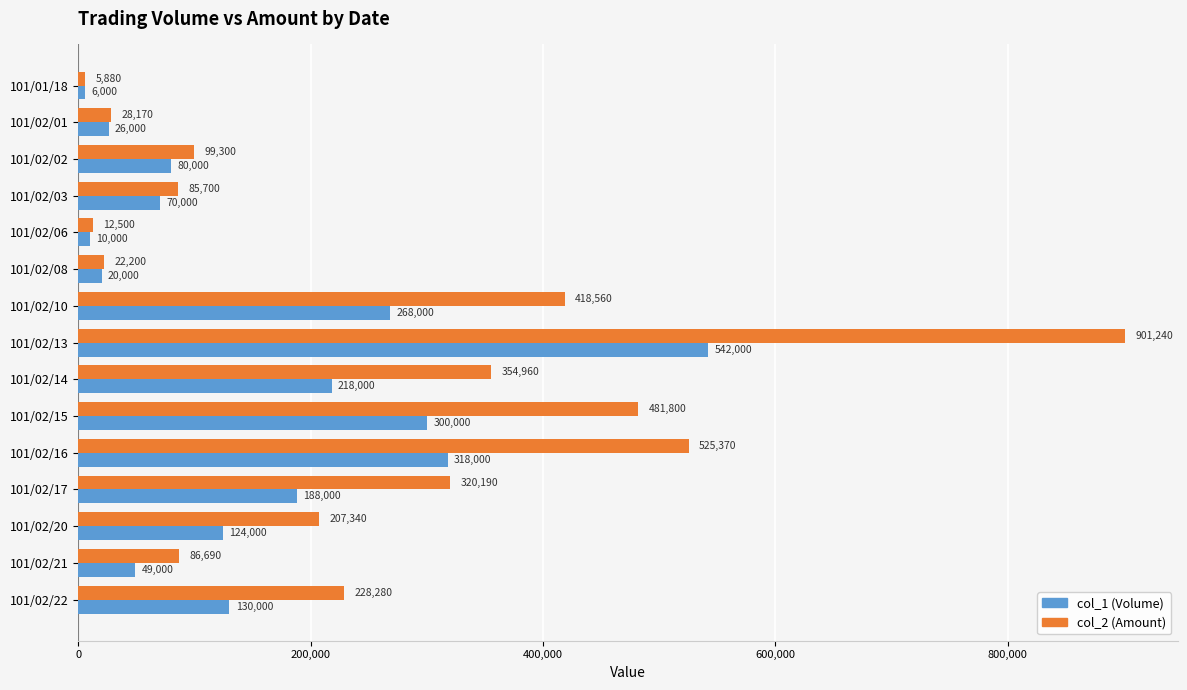

How many values in the col_1 (Volume) series are below 124000?

7